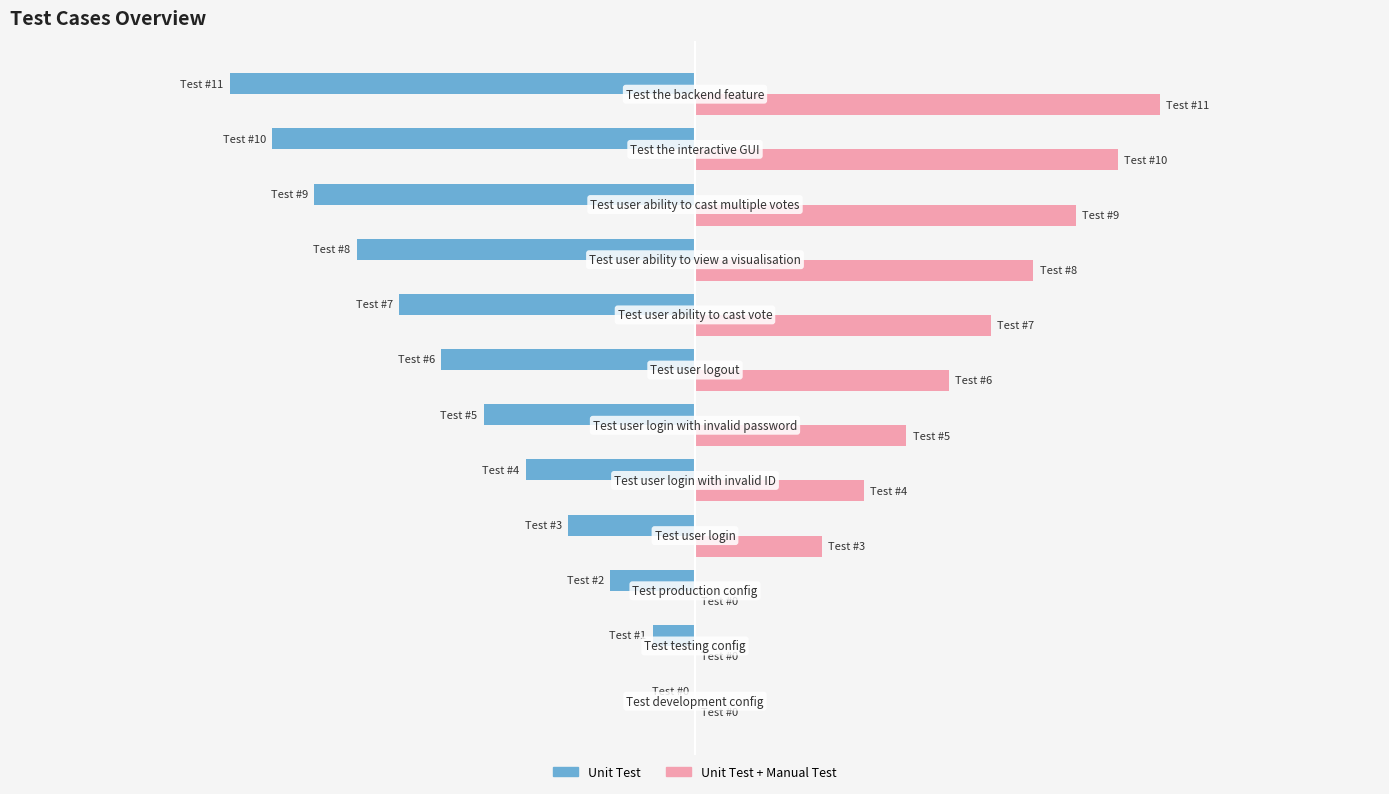

What is the maximum value shown in the chart?

11